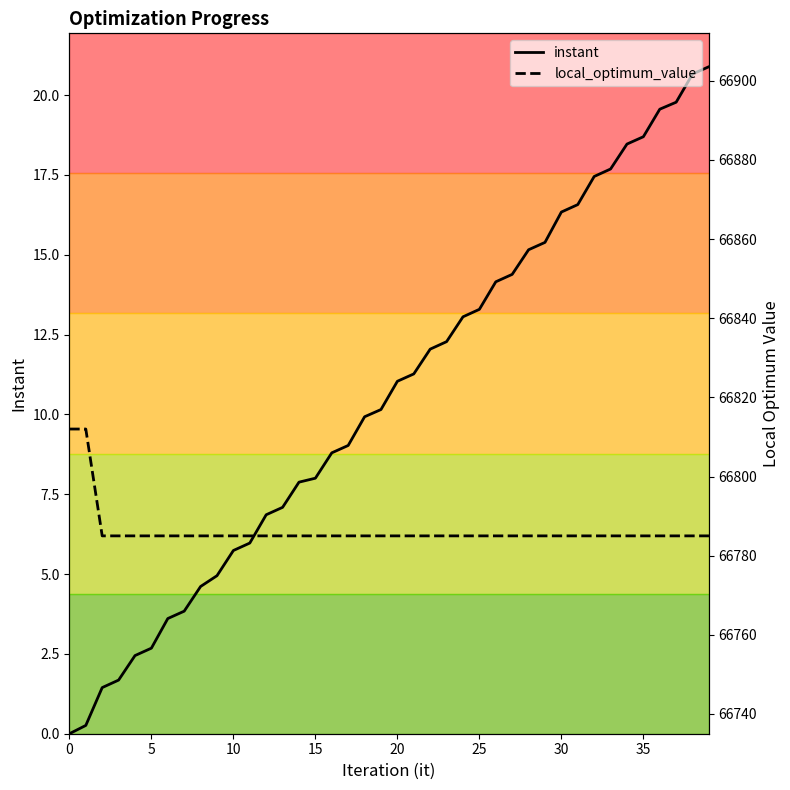

What is the sum of the instant values at 13 and 37?

26.9